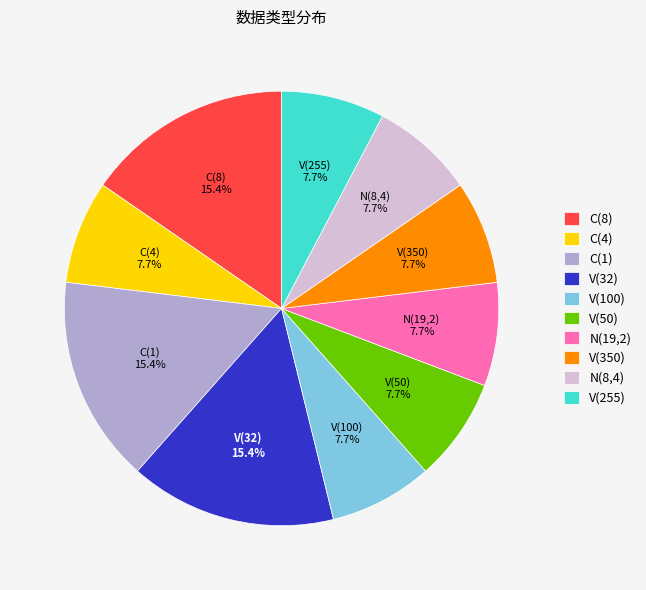

Combined, what portion of the pie is C(8) and V(255)?

23.1%